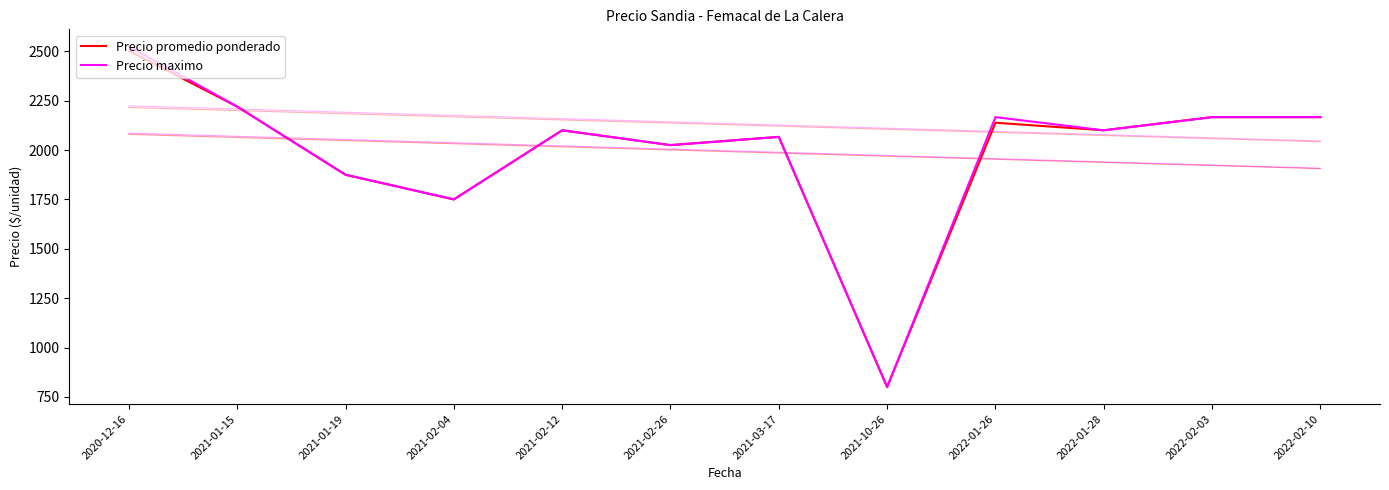

What is the maximum value for Precio promedio ponderado?

2502.2